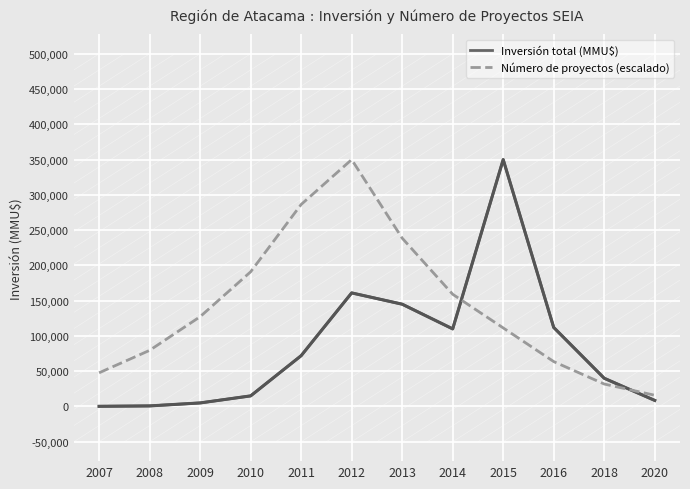

Rank the series at 2014 from lowest to highest value.

Inversión total (MMU$), Número de proyectos (escalado)